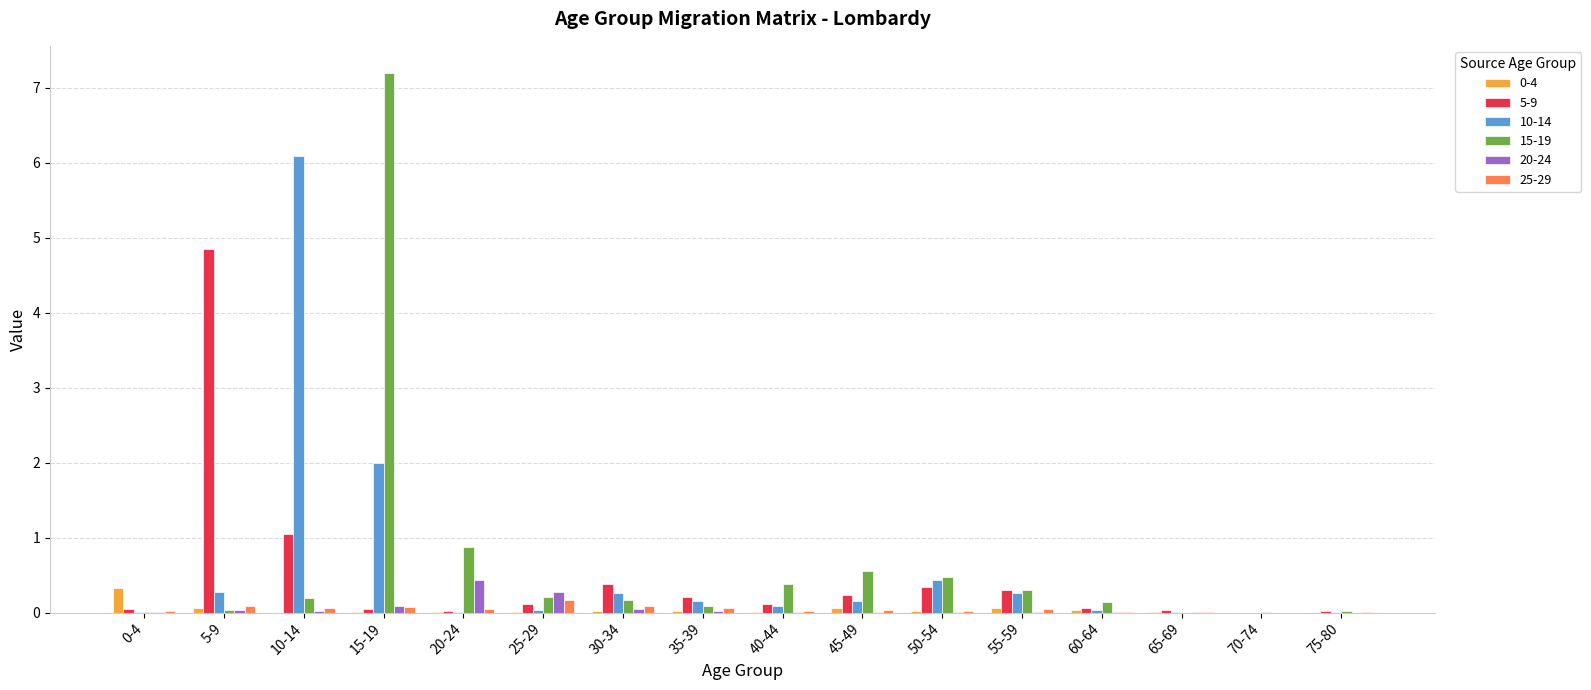

Which series changed the most between 15-19 and 25-29?

15-19